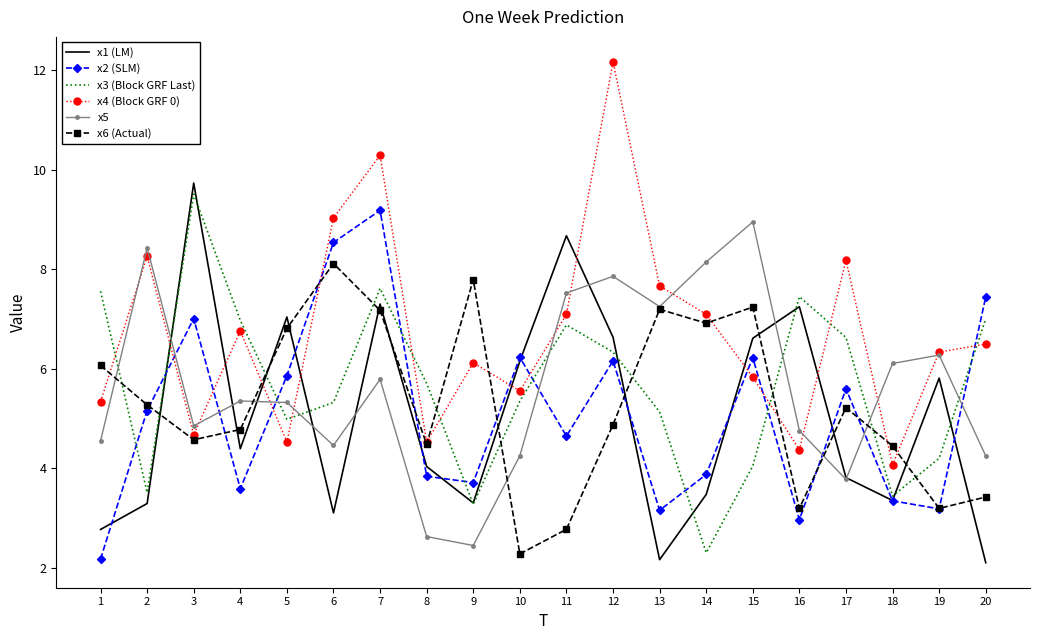

What are all the series names shown in the legend?

x1 (LM), x2 (SLM), x3 (Block GRF Last), x4 (Block GRF 0), x5, x6 (Actual)